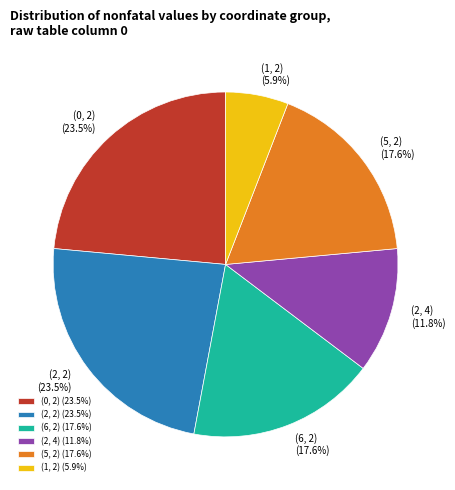

Approximately how many times larger is the value at (6, 2) compared to (2, 4)?

1.5